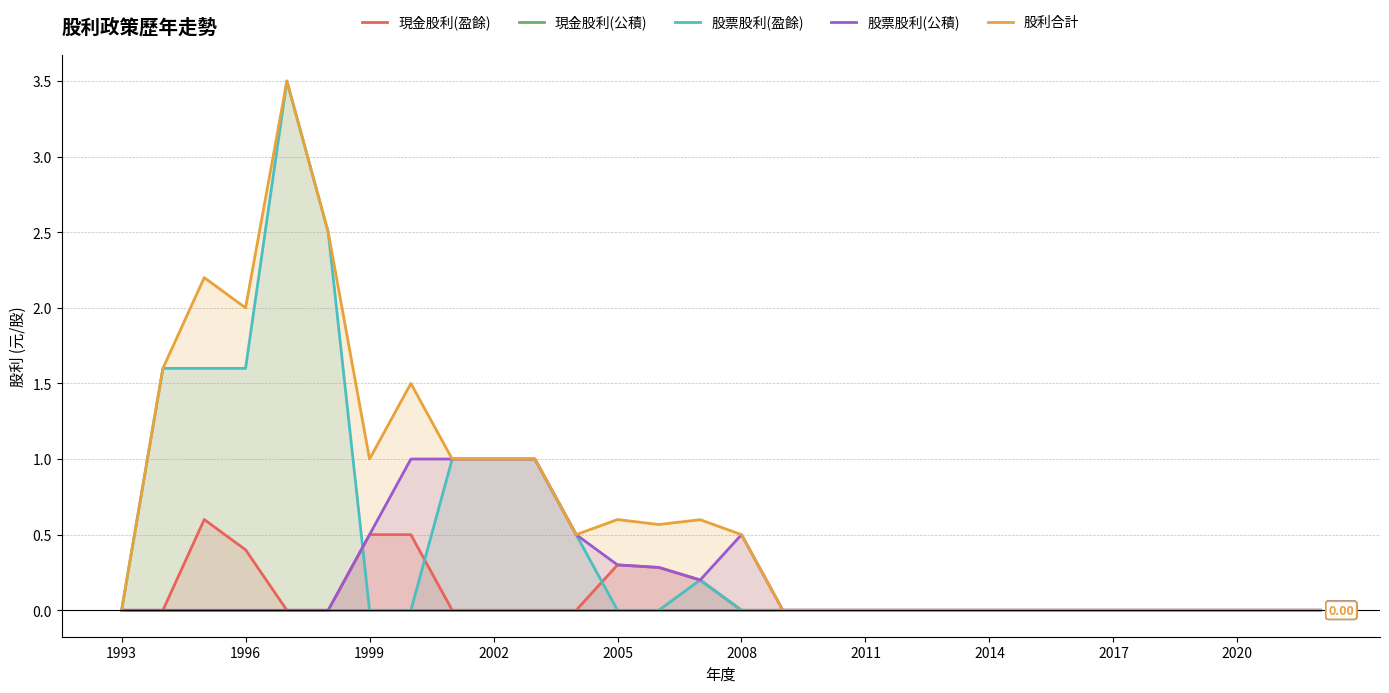

True or false: 現金股利(公積) has more than 2 interior local peaks.

False